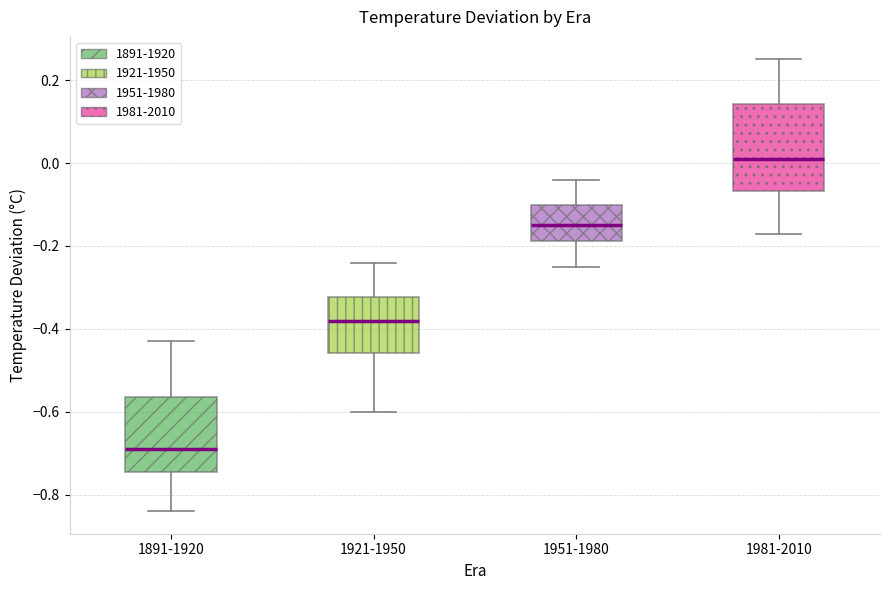

Where does the median line of the box for 1981-2010 sit on the y-axis? The values are not printed on the chart, so give them approximately, as read against the axis.

0.02